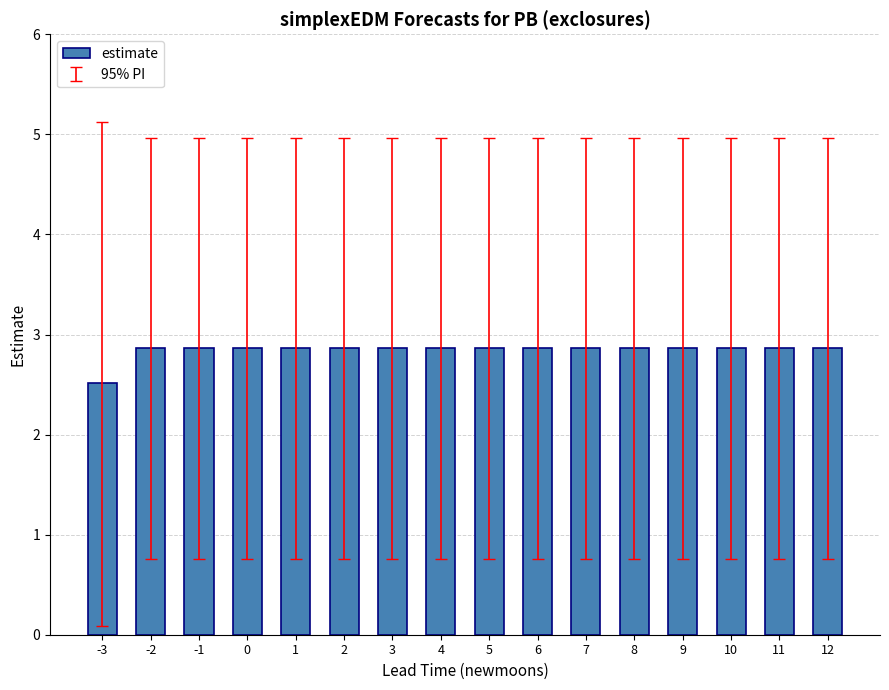

Is it true that the value at -2 is 5.0?

False